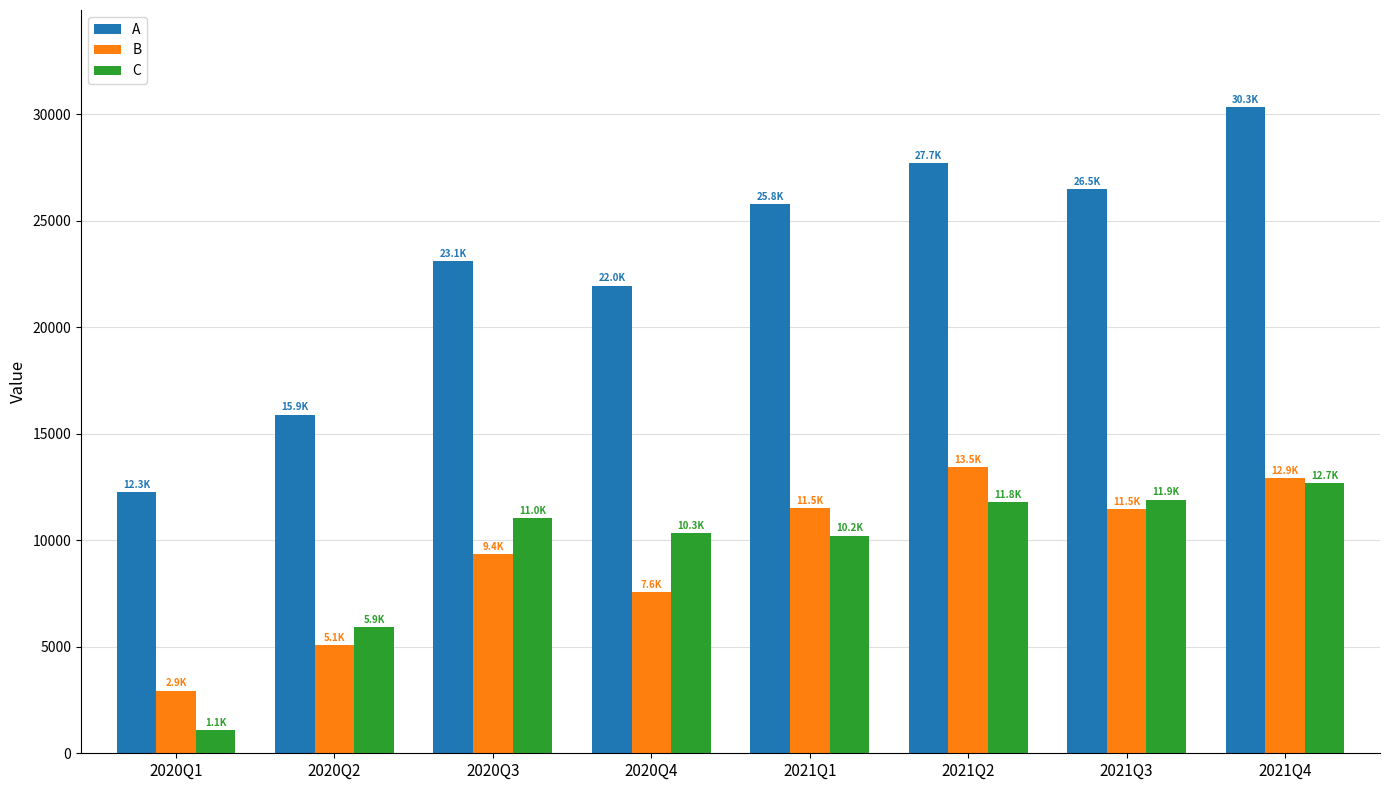

How many values in the C series are below 11046?

4